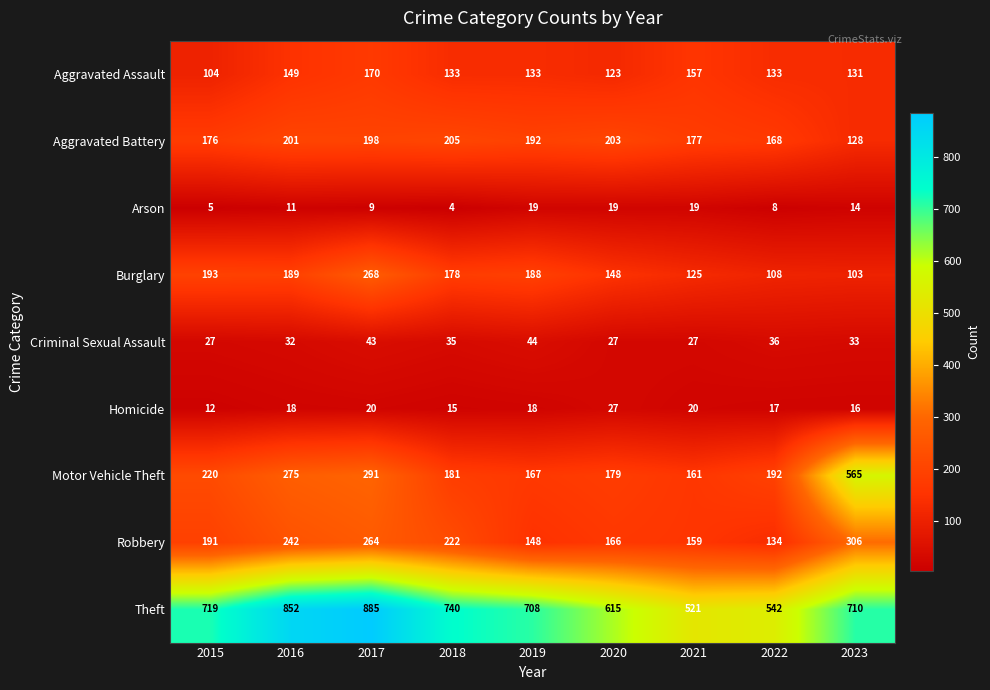

What is the total value across all series at 2019?

1617